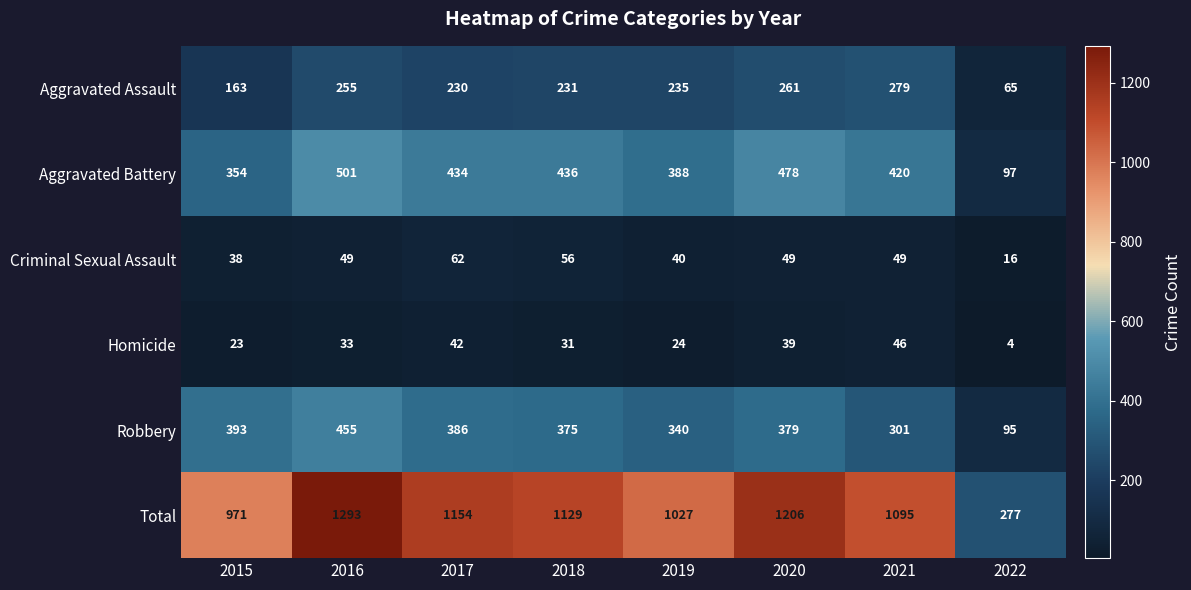

Where is Aggravated Assault nearest to the value 172?

2015